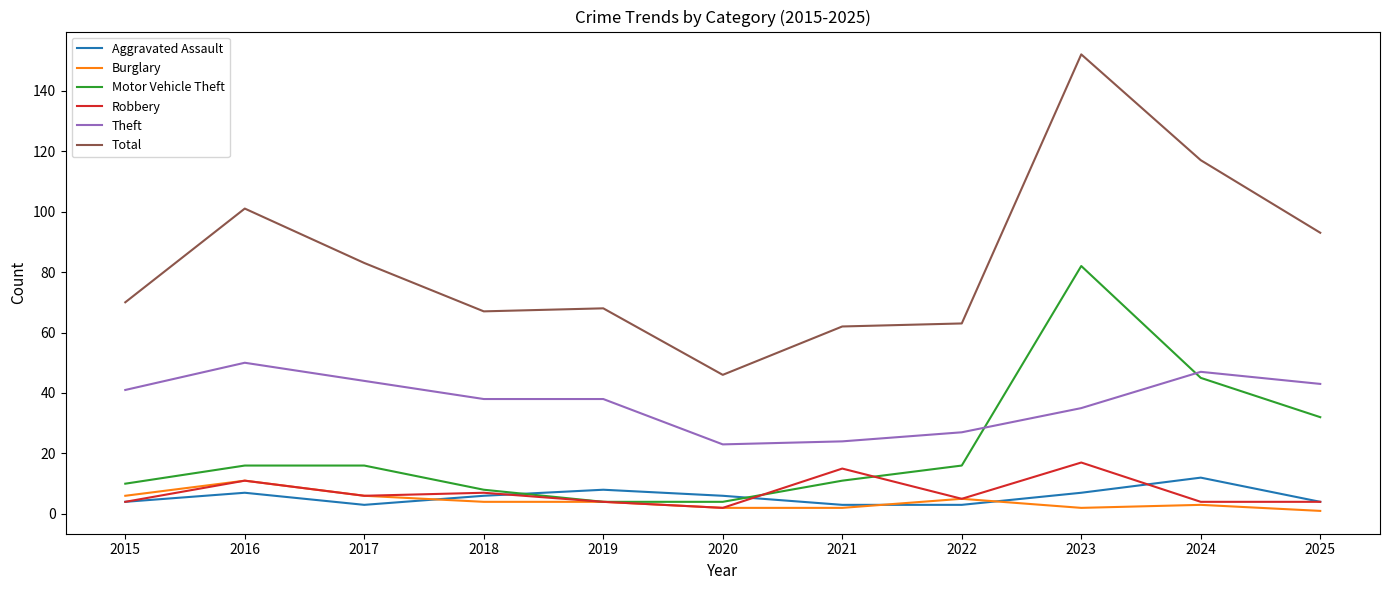

The value of Robbery at 2016 is 5. True or false?

False